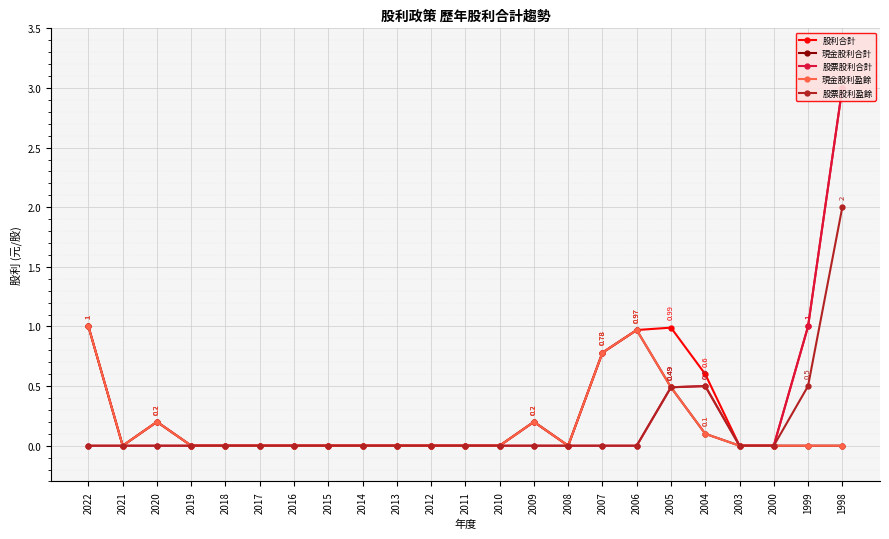

Which series has the largest total across all categories?

股利合計